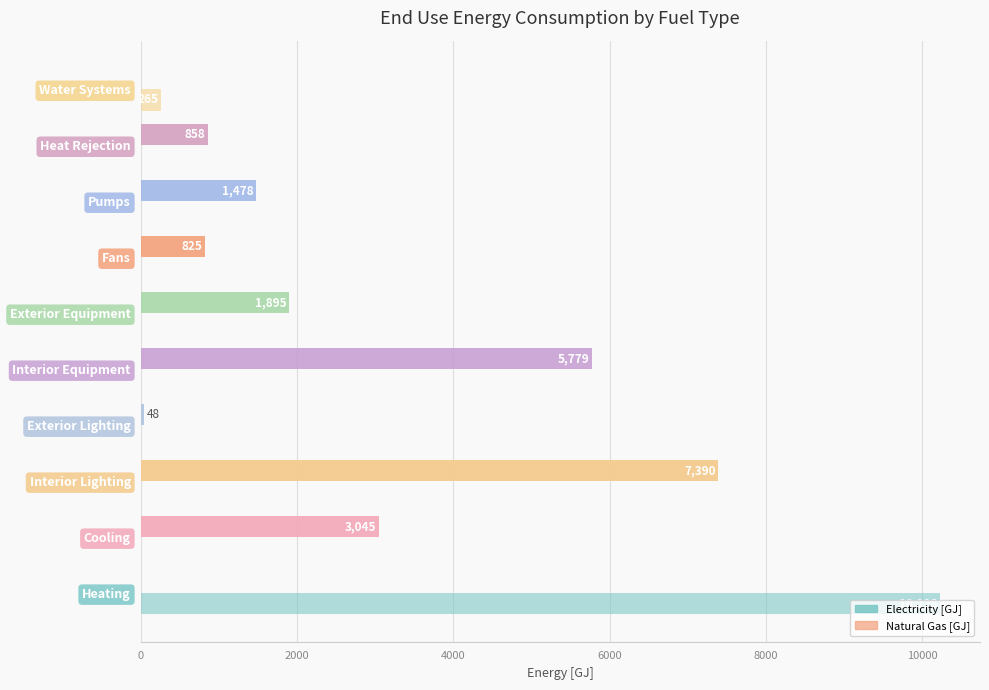

How many values in the Electricity [GJ] series exceed 1478?

5